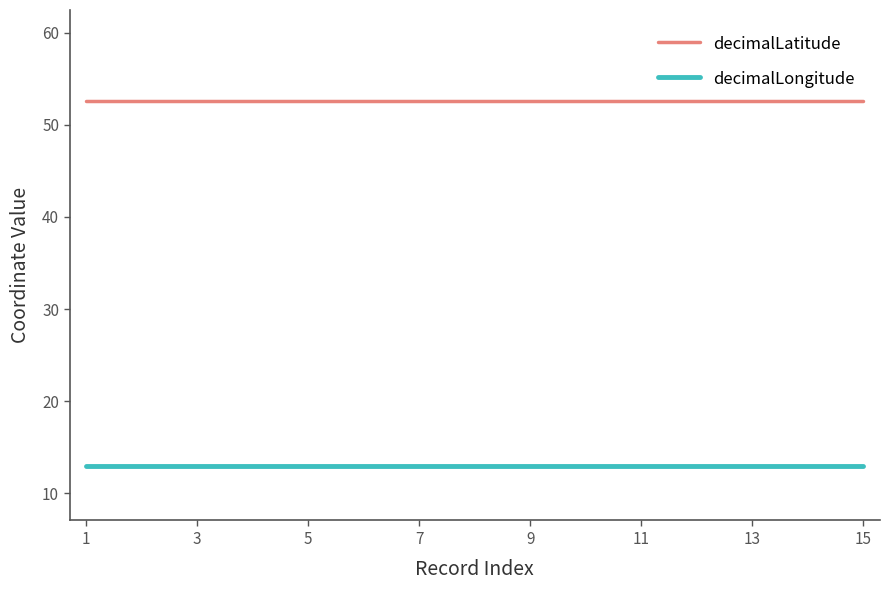

What is the smallest value displayed?

13.0